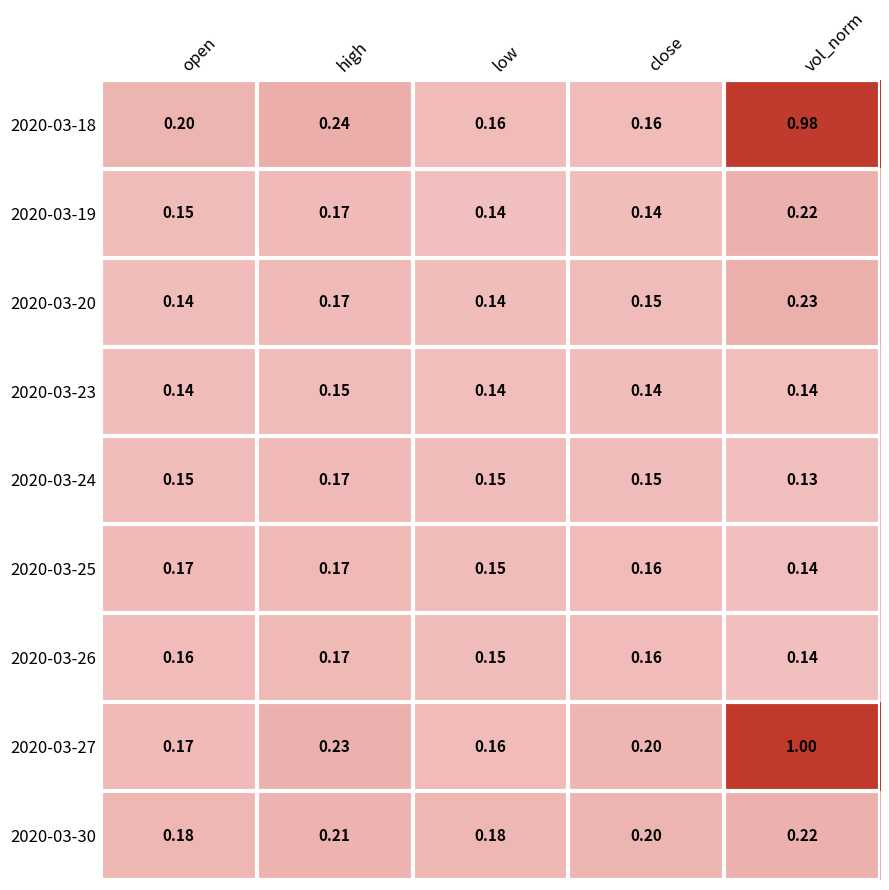

At which category is the sum across all series the highest?

vol_norm